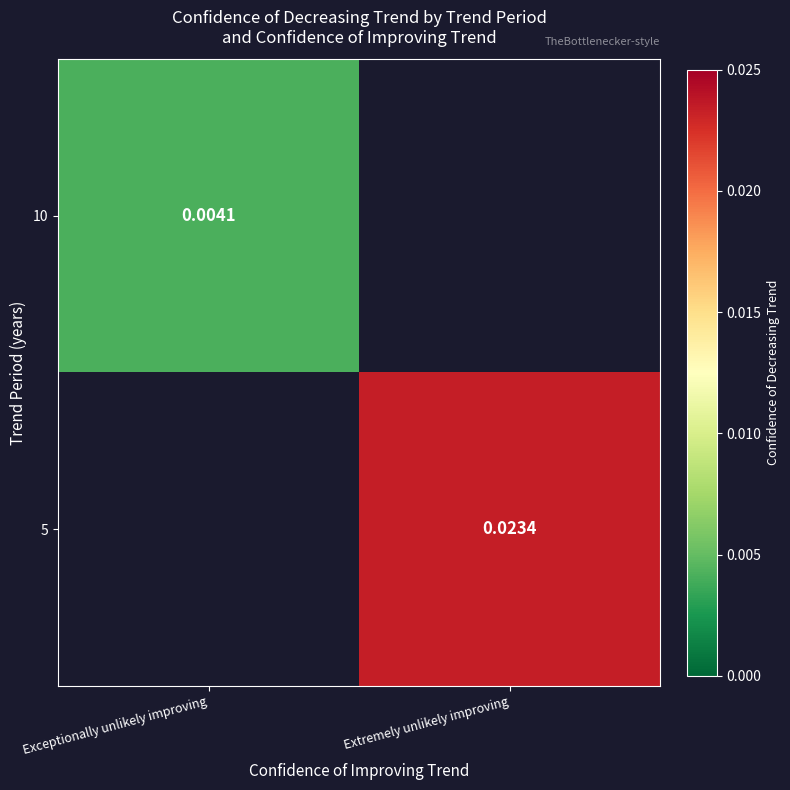

At how many categories does at least one series exceed 0?

2